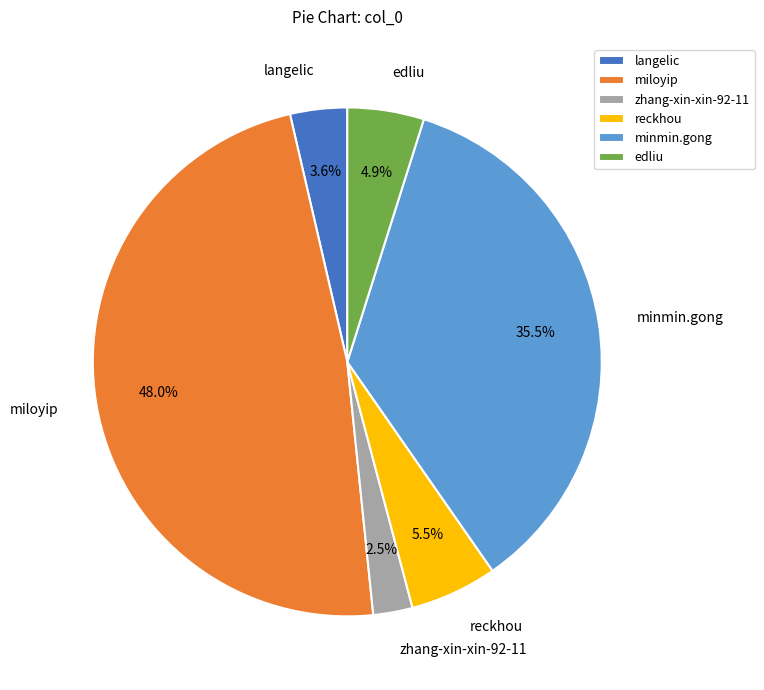

Is edliu the majority of the pie?

No